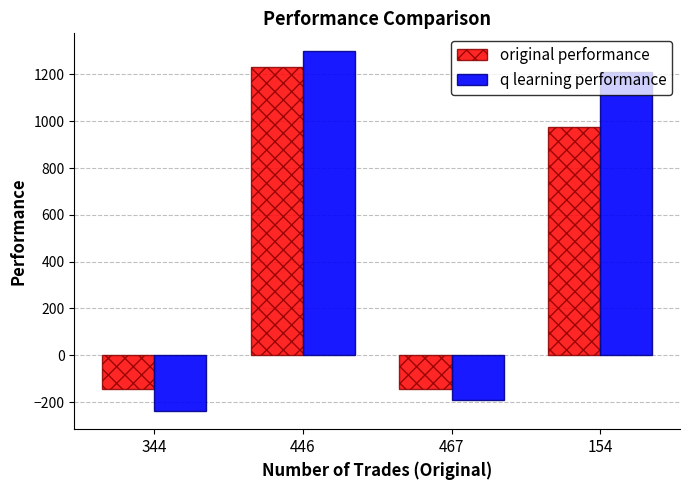

What is the total value across all series at 344?

-383.7